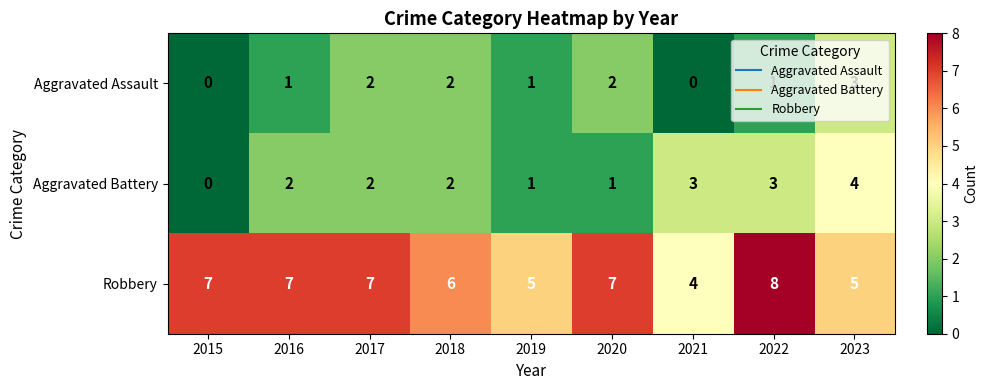

Is the value of Aggravated Battery at 2018 greater than the value of Robbery at 2015?

No